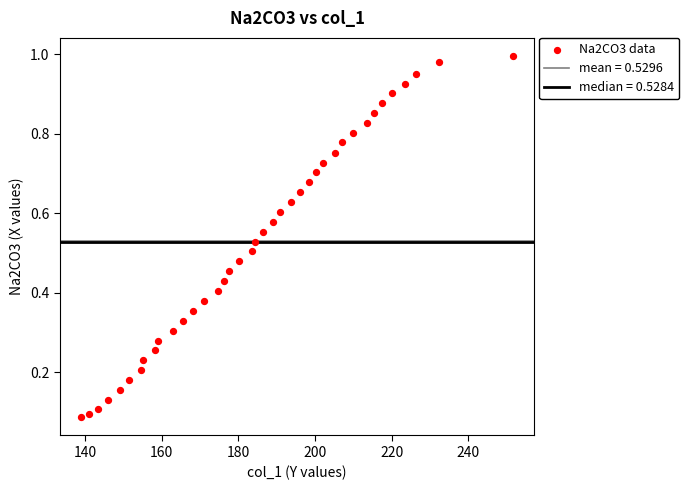

What is the range of X values (max minus min)?

112.5